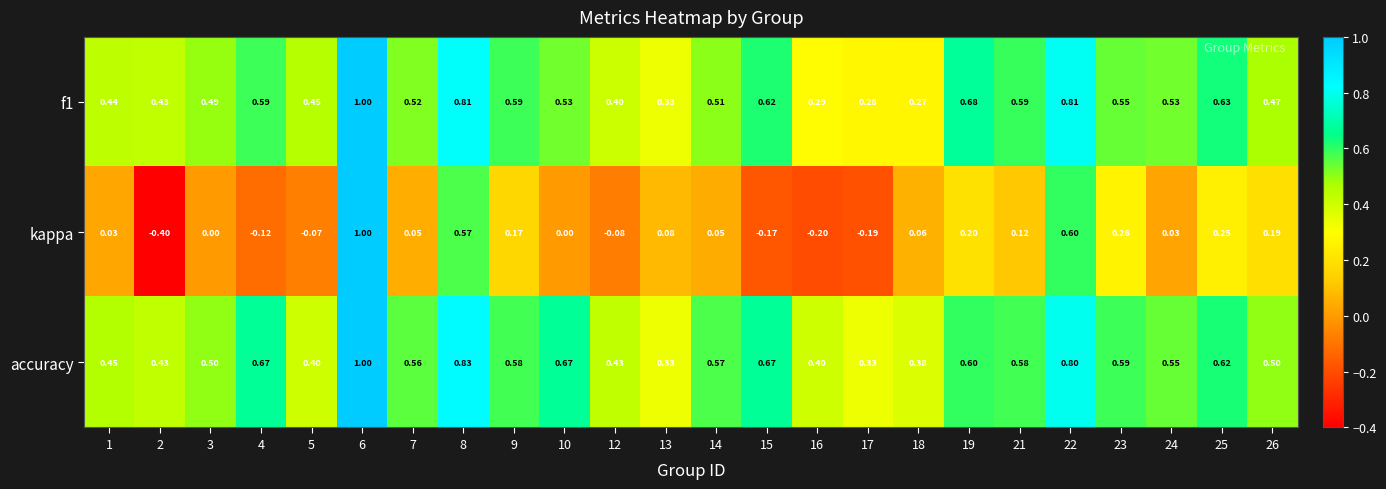

Which series changed the most between 6 and 24?

kappa